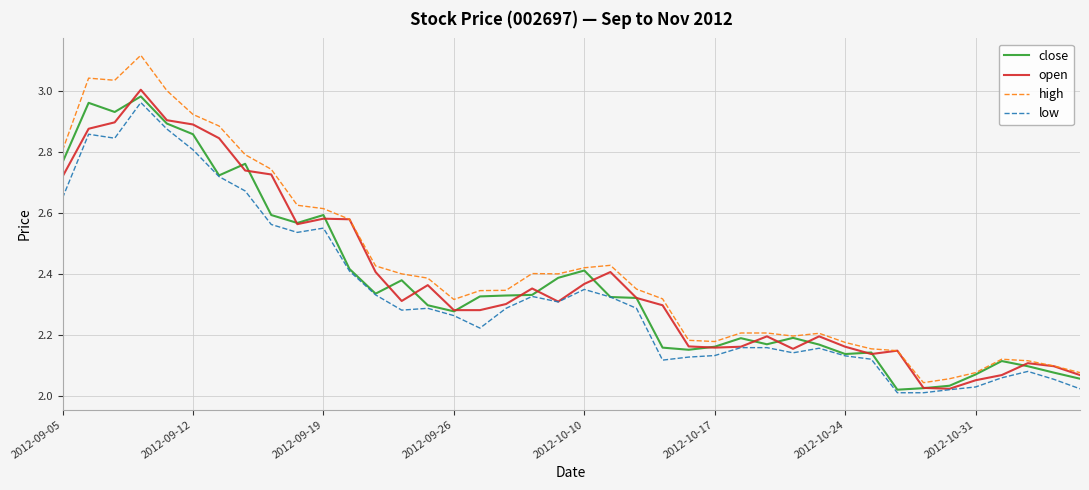

Which series has the largest range (max minus min)?

high